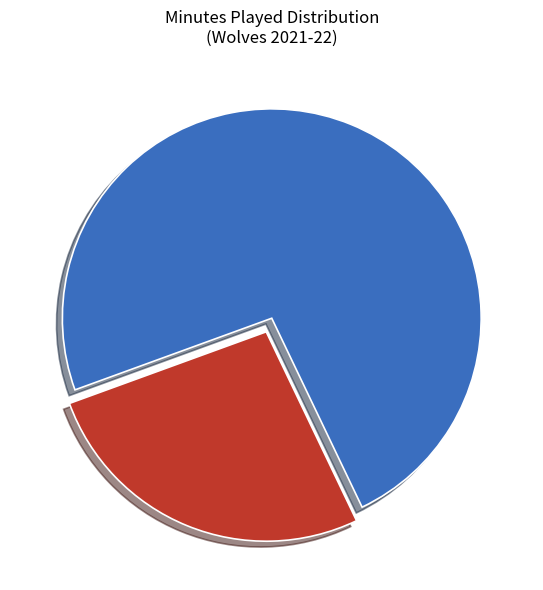

Is there any slice that represents more than half of the pie?

Yes